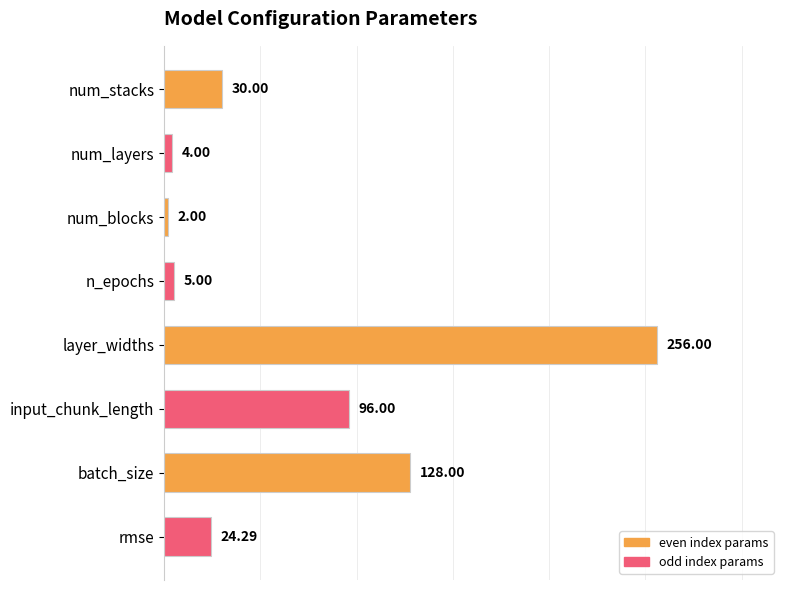

Count the number of categories in the chart.

8